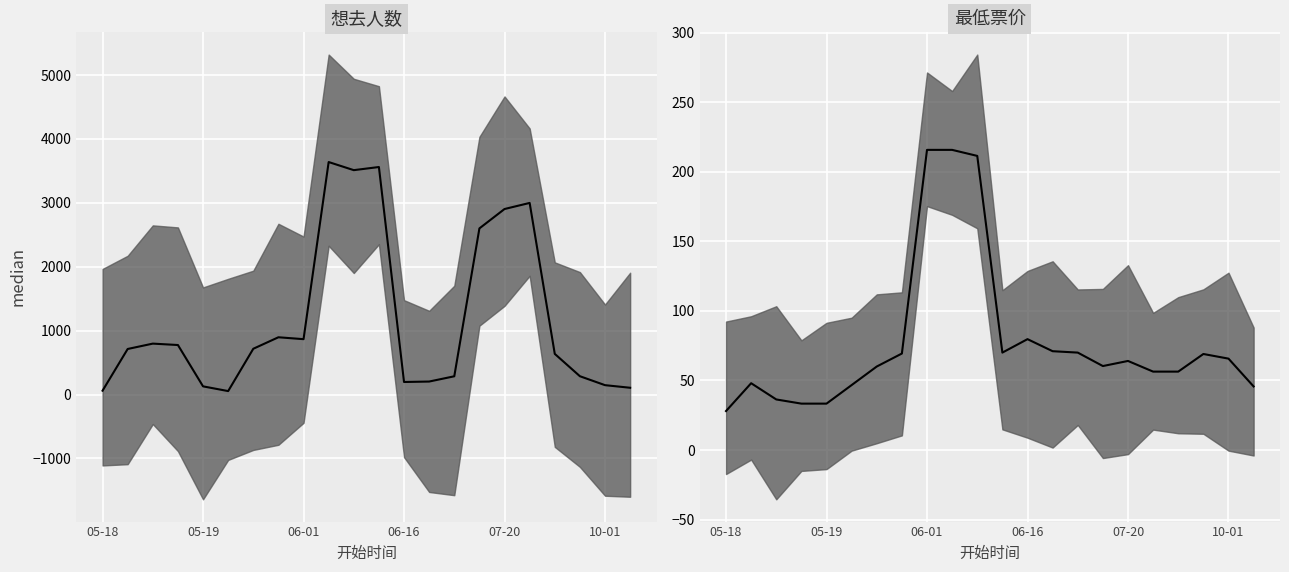

Reading right to left, list all the values displayed in this chart.

想去人数 median: 106.3	147.0	287.0	636.7	2999.3	2904.0	2600.7	286.0	203.7	196.7	3561.3	3512.3	3639.3	867.0	896.7	716.7	54.3	128.3	775.3	797.3	713.3	60.7
最低票价 median: 45.7	65.7	69.0	56.3	56.3	64.0	60.3	70.0	71.0	79.7	70.0	211.3	215.7	215.7	69.3	60.0	46.7	33.3	33.3	36.3	48.0	28.0